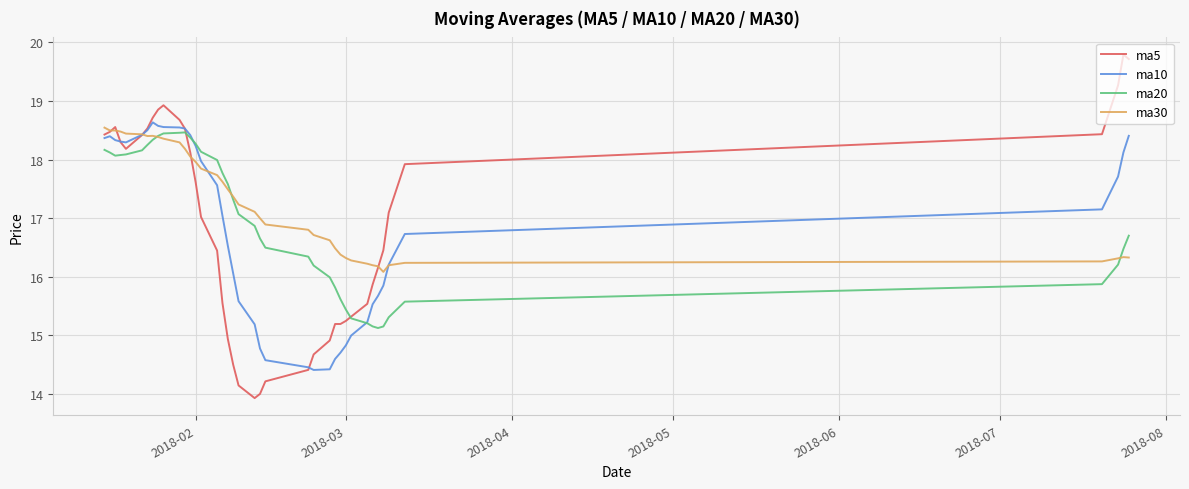

Which series has the largest range (max minus min)?

ma5